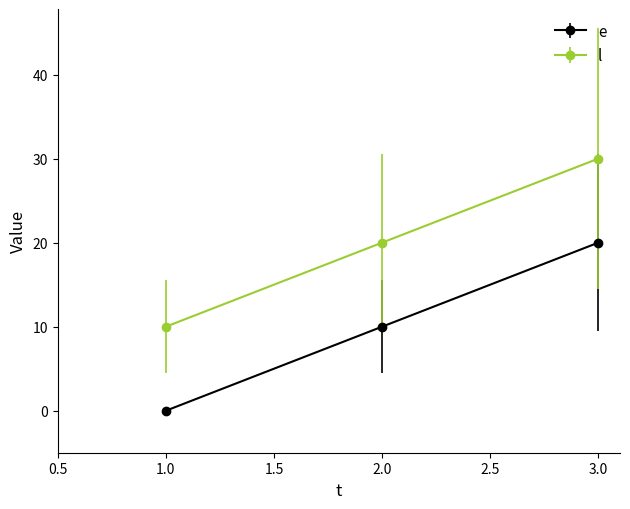

List the labels in order of l value, smallest first.

1.0, 2.0, 3.0